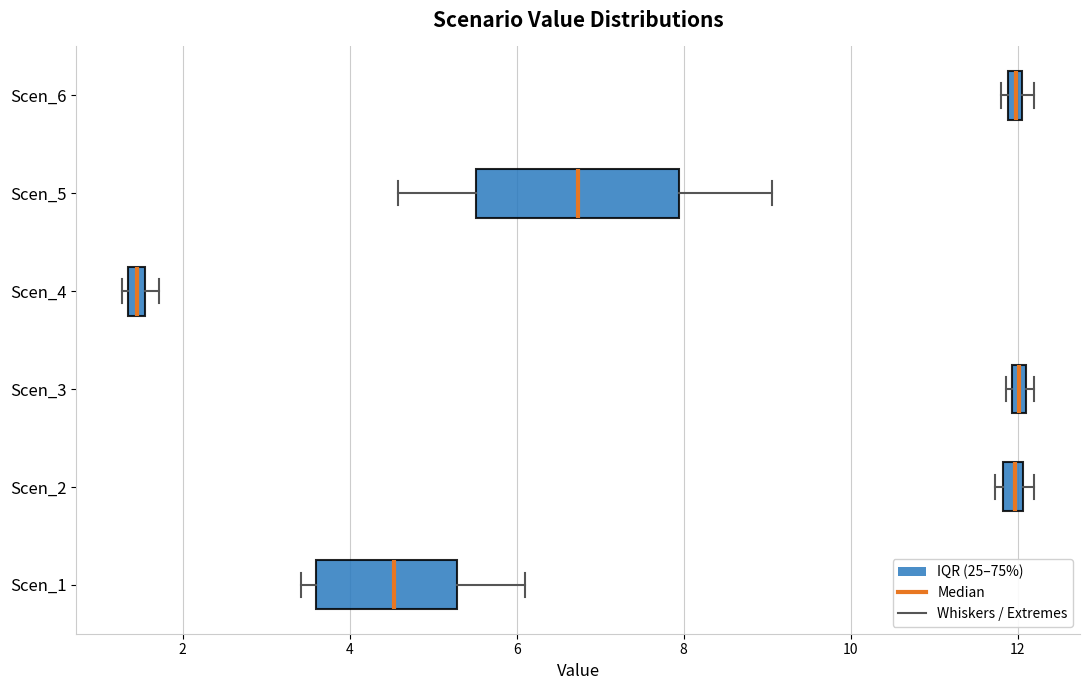

Comparing the boxes themselves (not the whiskers), which one is the widest?

Scen_5